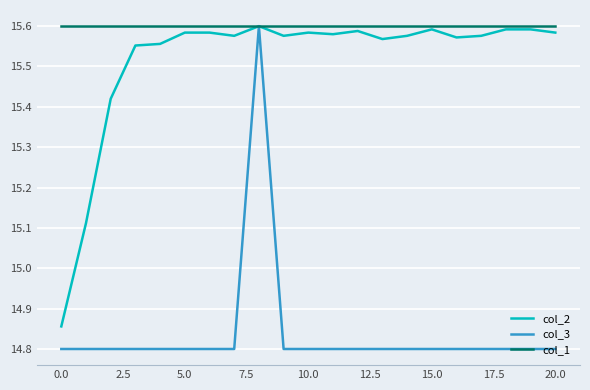

Count the number of data series in this chart.

3